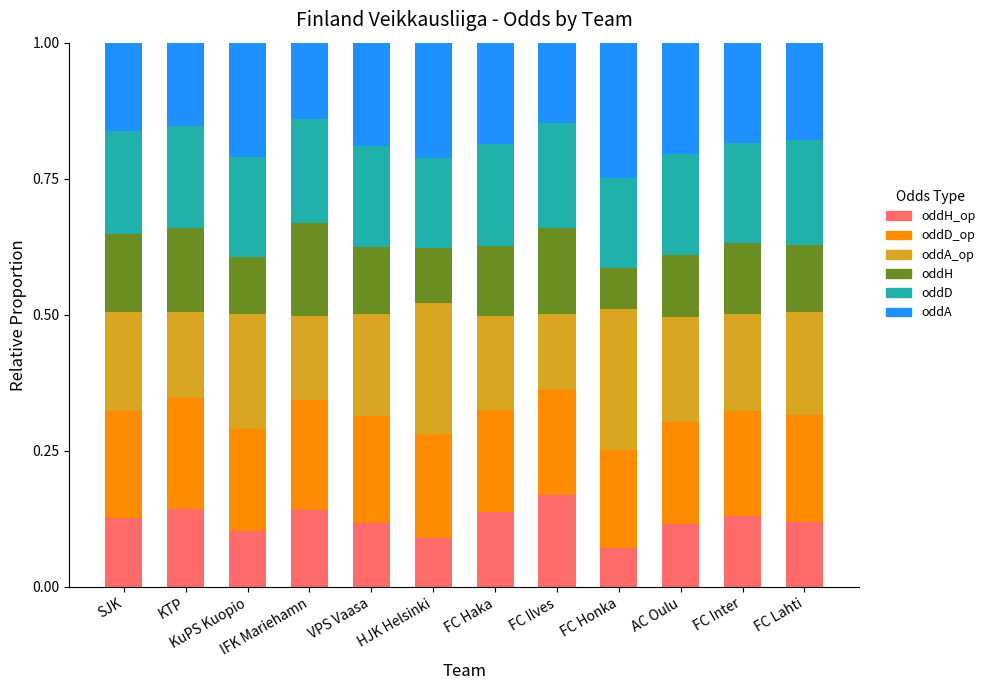

What is the total value across all series at VPS Vaasa?

1.0